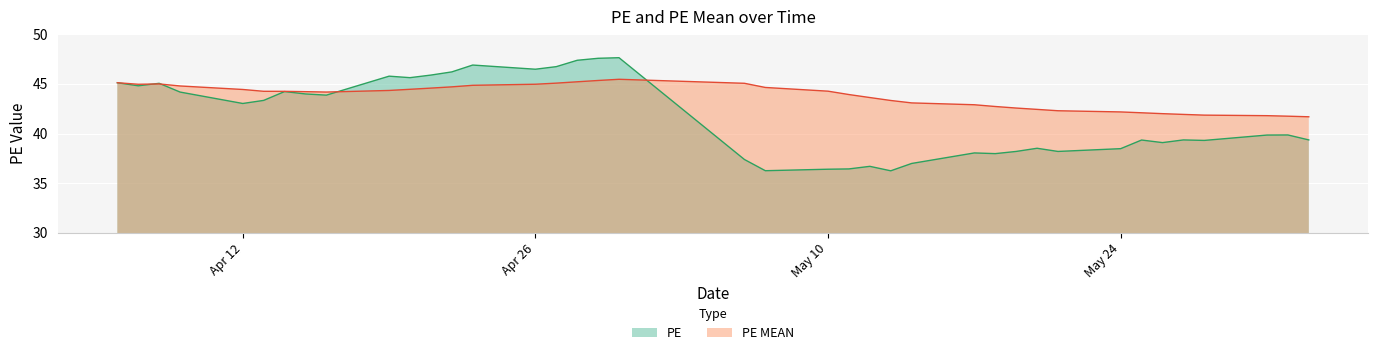

How many data points in PE are less than 39?

13